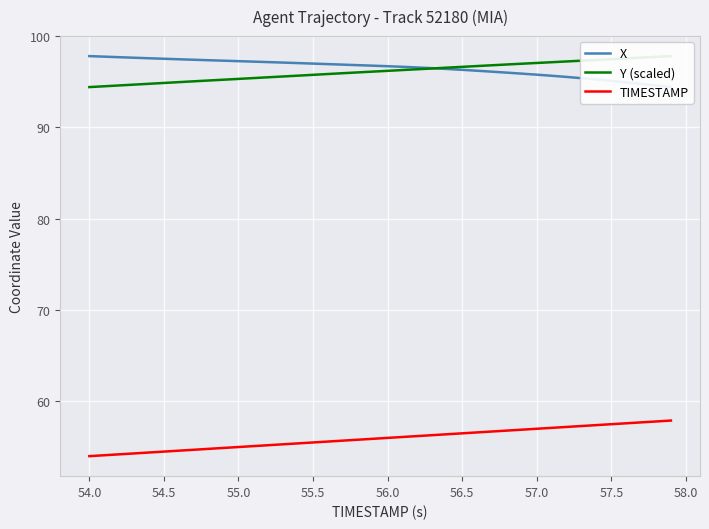

Is it true that TIMESTAMP equals 75.3 at 56.5?

False